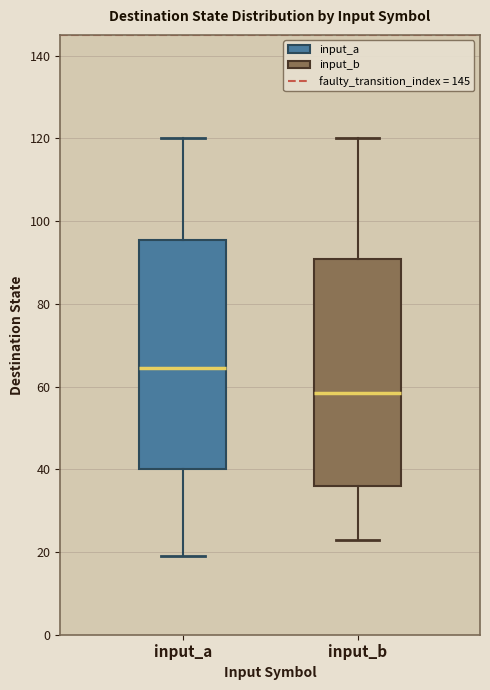

Reading left to right, read every box against the y-axis: the position of its median line, the range the box covers, and the ends of its whiskers. The values are not printed on the chart, so give them approximately, as read against the axis.

input_a: median 64, box 40 to 96, whiskers 20 to 120
input_b: median 58, box 36 to 90, whiskers 24 to 120